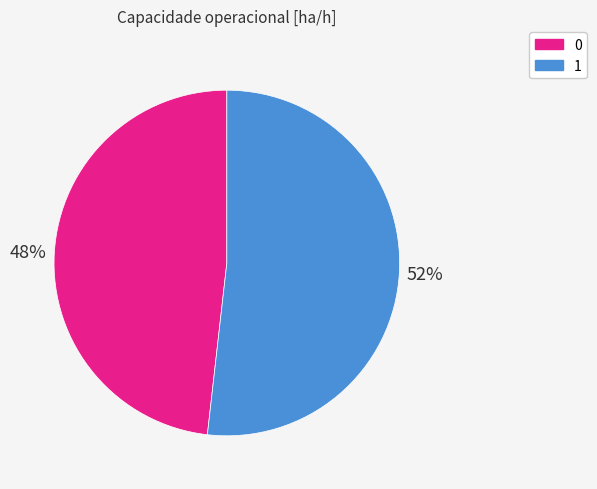

Rank the categories by value from highest to lowest.

1, 0